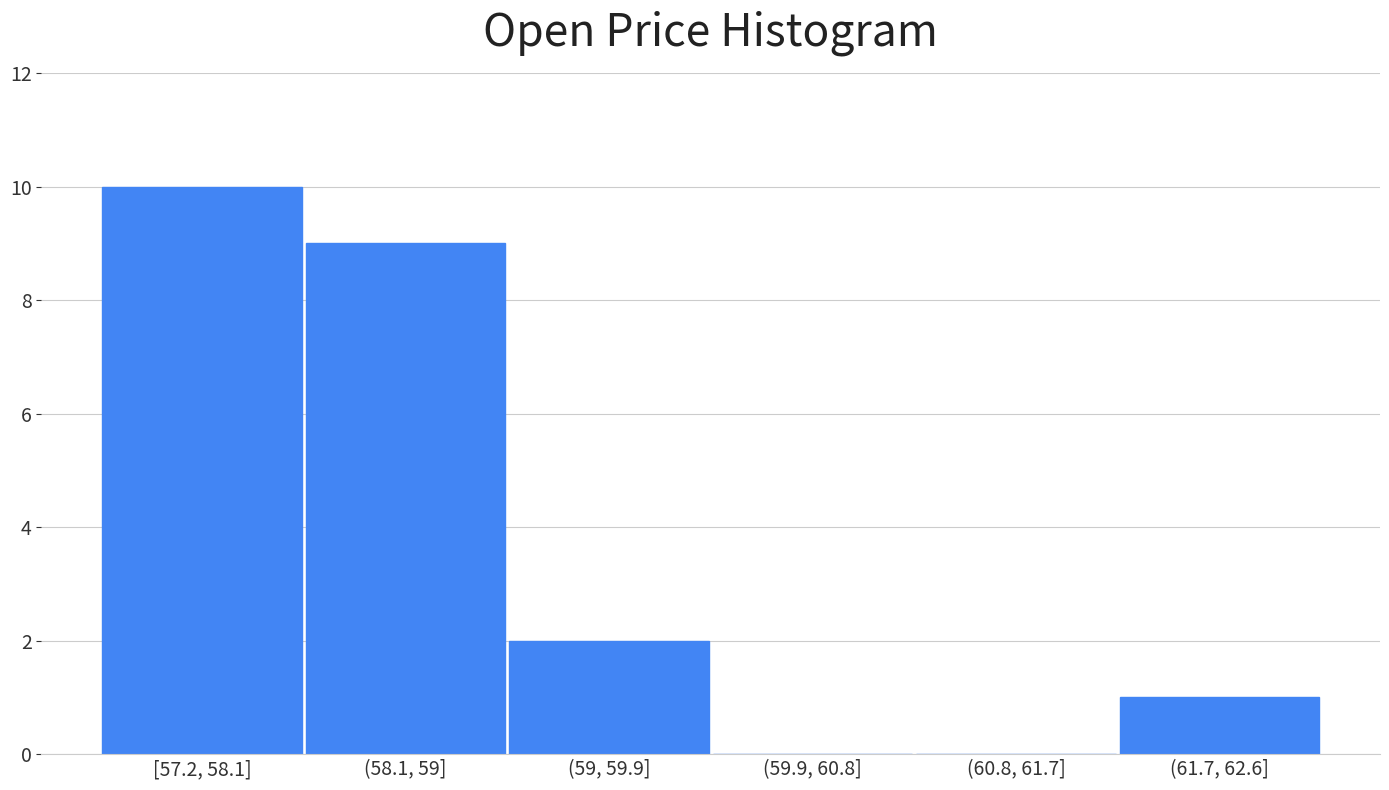

Reading right to left, list all the values displayed in this chart.

(61.7, 62.6]=1	(60.8, 61.7]=0	(59.9, 60.8]=0	(59, 59.9]=2	(58.1, 59]=9	[57.2, 58.1]=10